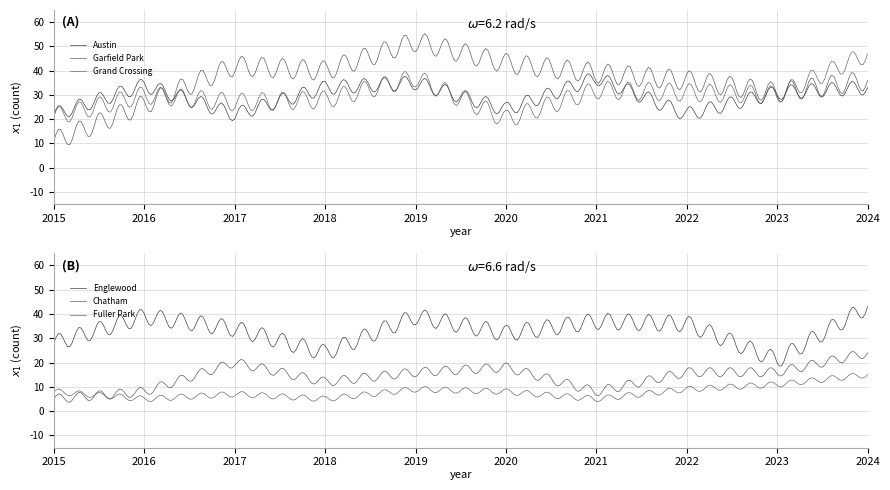

Reading left to right, transcribe all the data shown in this chart.

Austin: 22	34	22	33	35	24	37	22	31	33
Englewood: 28	39	34	24	39	32	37	36	21	43
Garfield Park: 11	26	42	40	52	43	39	36	31	36
Grand Crossing: 21	30	27	28	37	20	32	31	30	47
Chatham: 5	8	20	12	16	18	8	16	16	24
Fuller Park: 8	5	7	5	9	8	5	9	11	15